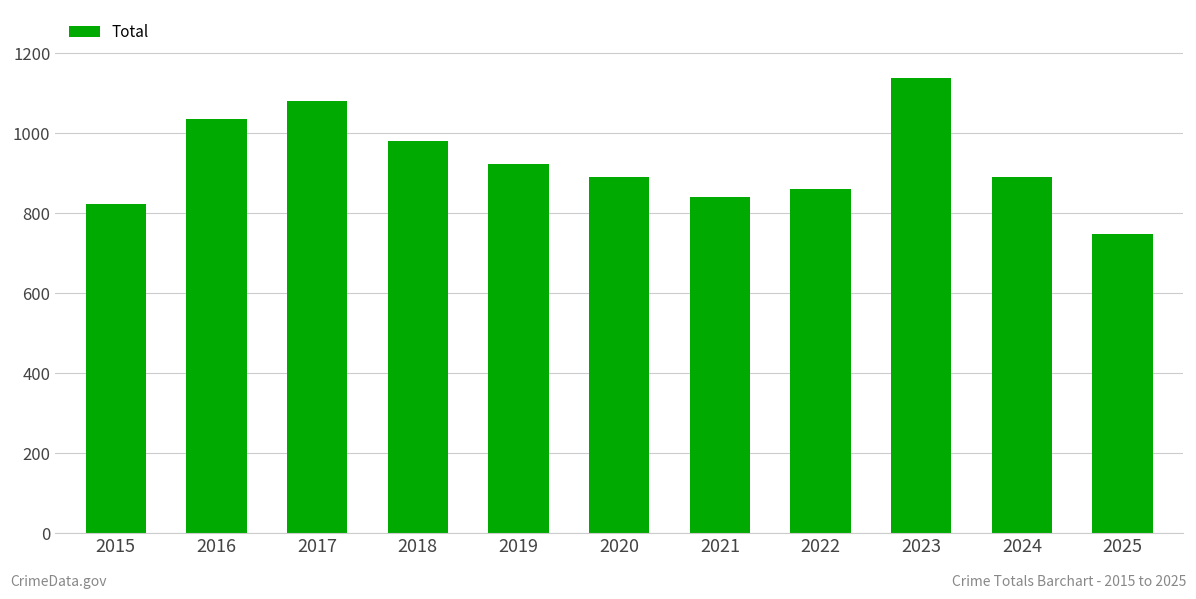

How many bars are there in total?

11